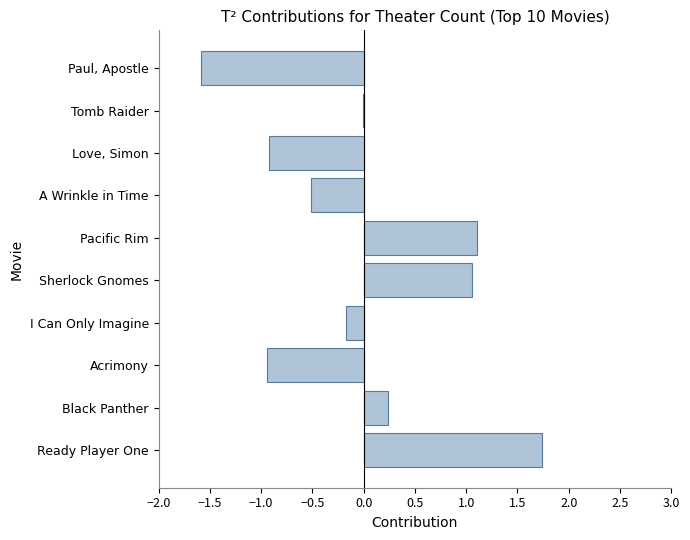

What is the maximum value shown in the chart?

1.7